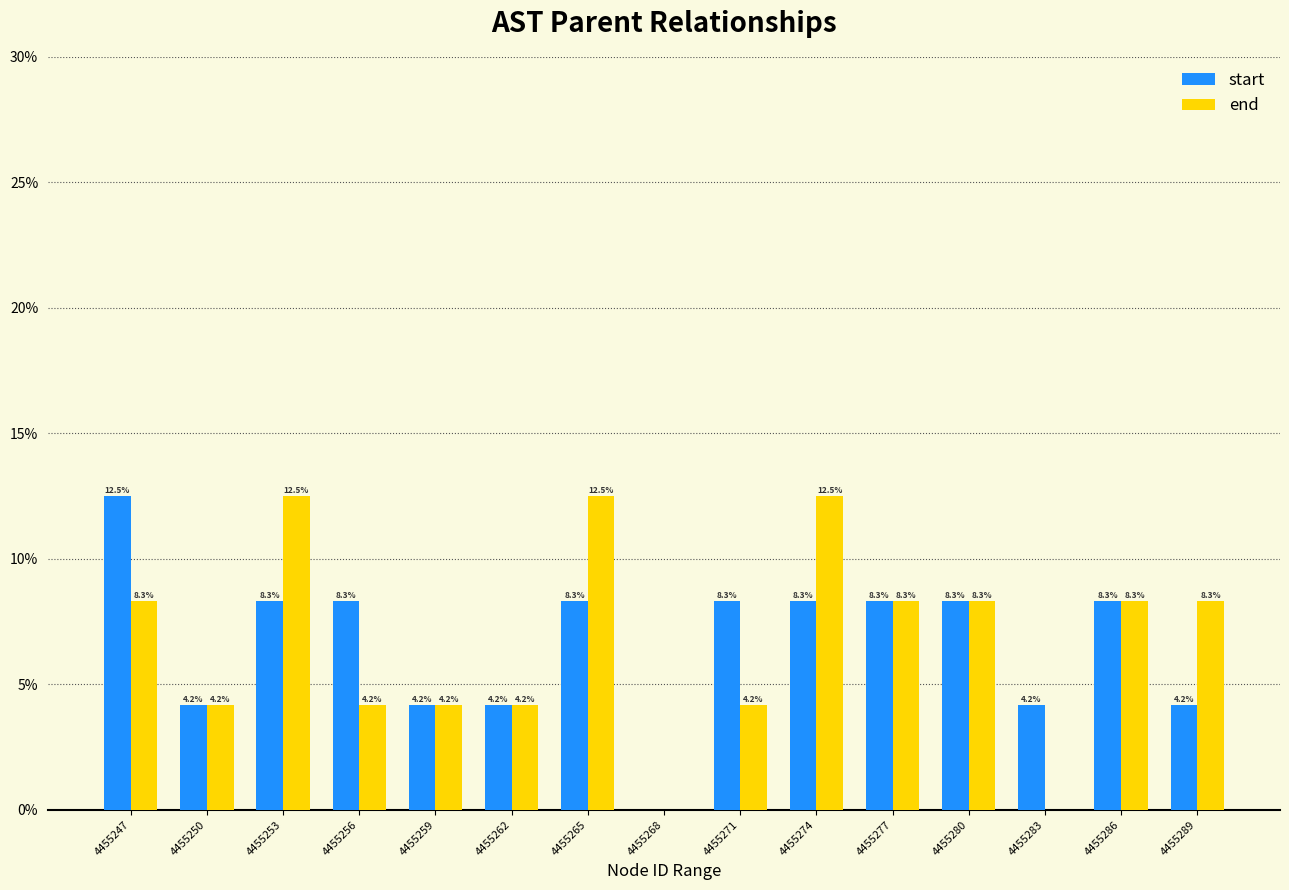

Is the value of start at 4455274 greater than the value of end at 4455271?

Yes